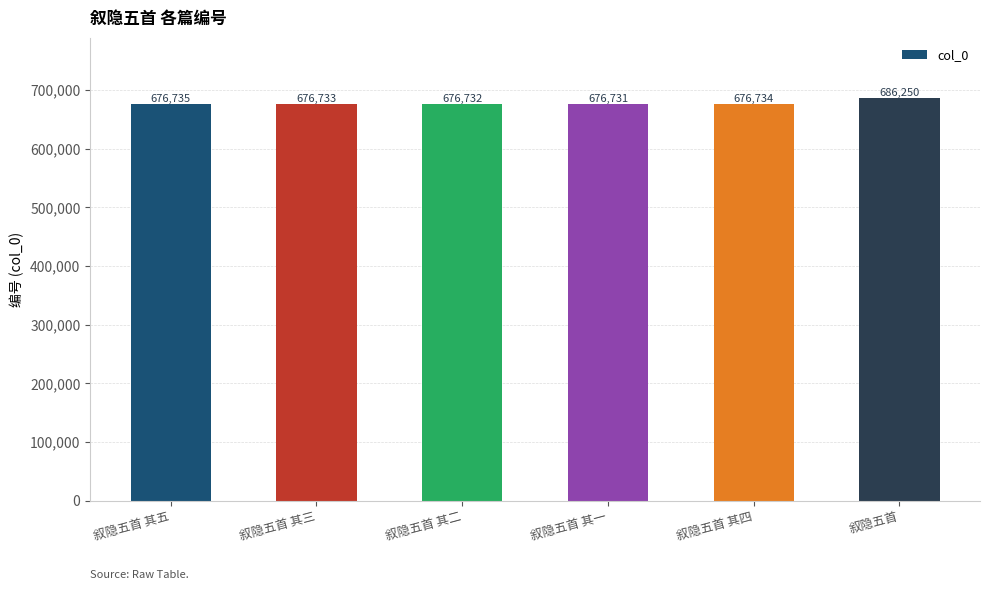

What is the approximate value at 叙隐五首?

686250